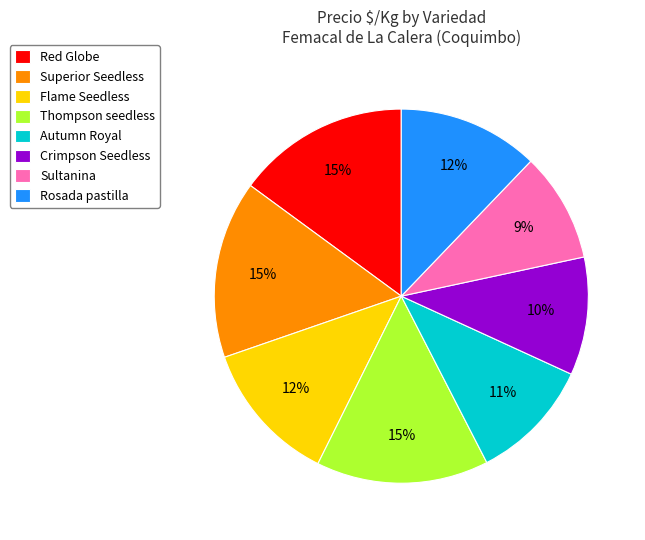

Is it true that Rosada pastilla is 12% of the pie?

True